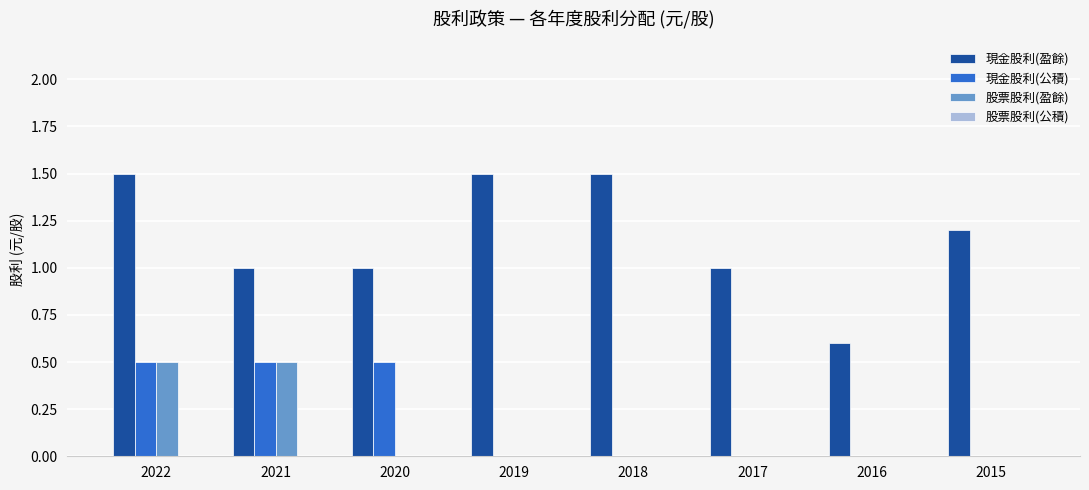

Reading left to right, extract all data points from this chart.

現金股利(盈餘): 2022=1.5	2021=1.0	2020=1.0	2019=1.5	2018=1.5	2017=1.0	2016=0.6	2015=1.2
現金股利(公積): 2022=0.5	2021=0.5	2020=0.5	2019=0.0	2018=0.0	2017=0.0	2016=0.0	2015=0.0
股票股利(盈餘): 2022=0.5	2021=0.5	2020=0.0	2019=0.0	2018=0.0	2017=0.0	2016=0.0	2015=0.0